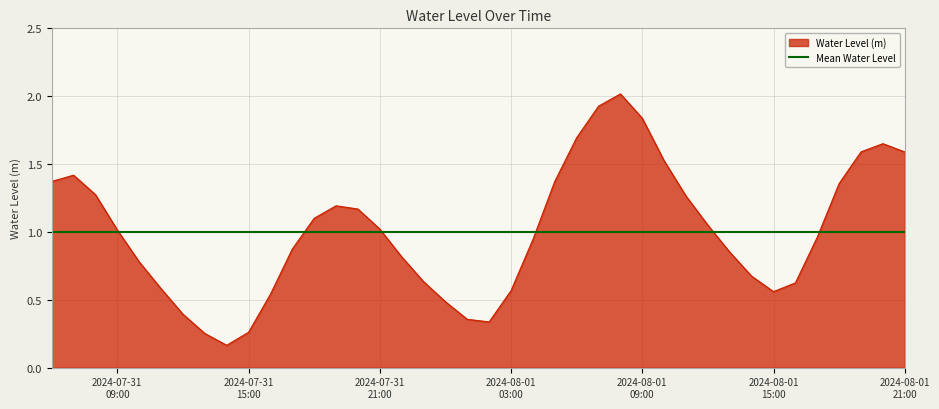

What is the sum of the values at 2024-07-31 07:00:00 and 2024-08-01 09:00:00?

3.3